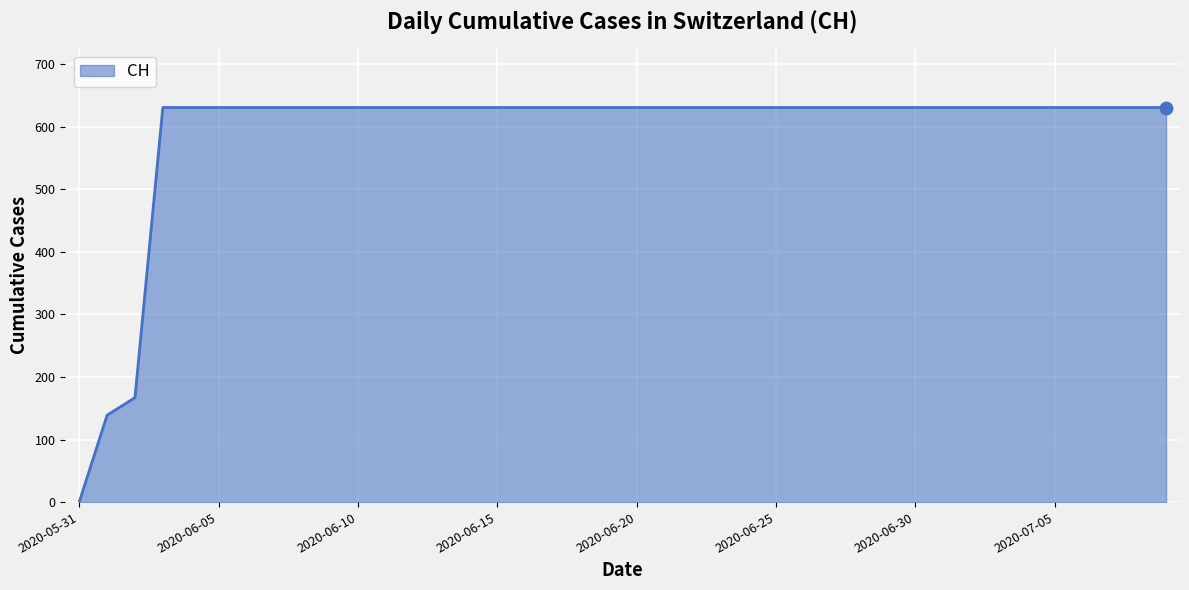

What is the maximum value shown in the chart?

631